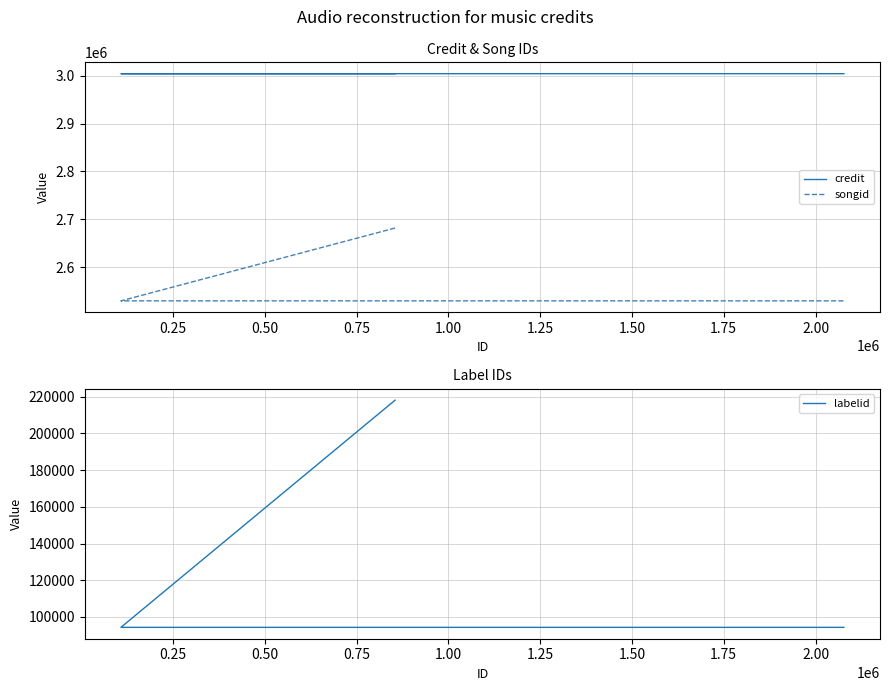

What is the sum of all songid values?

10269002